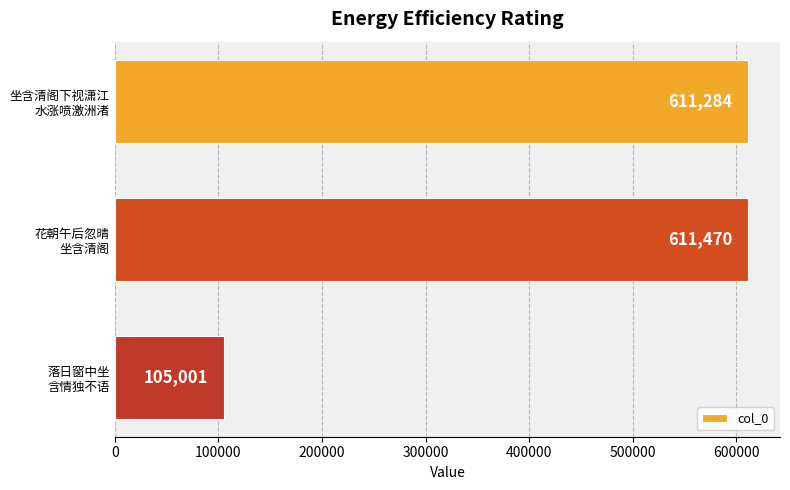

What is the smallest value displayed?

105001